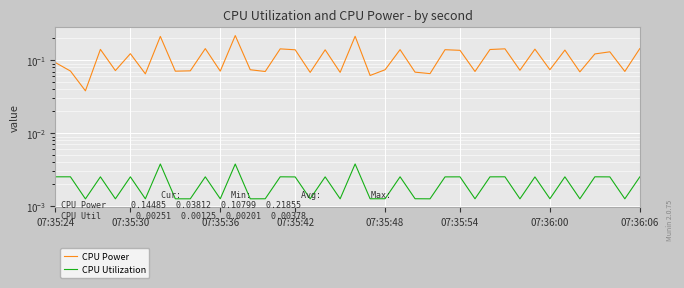

What is the sum of all CPU Utilization values?

0.1